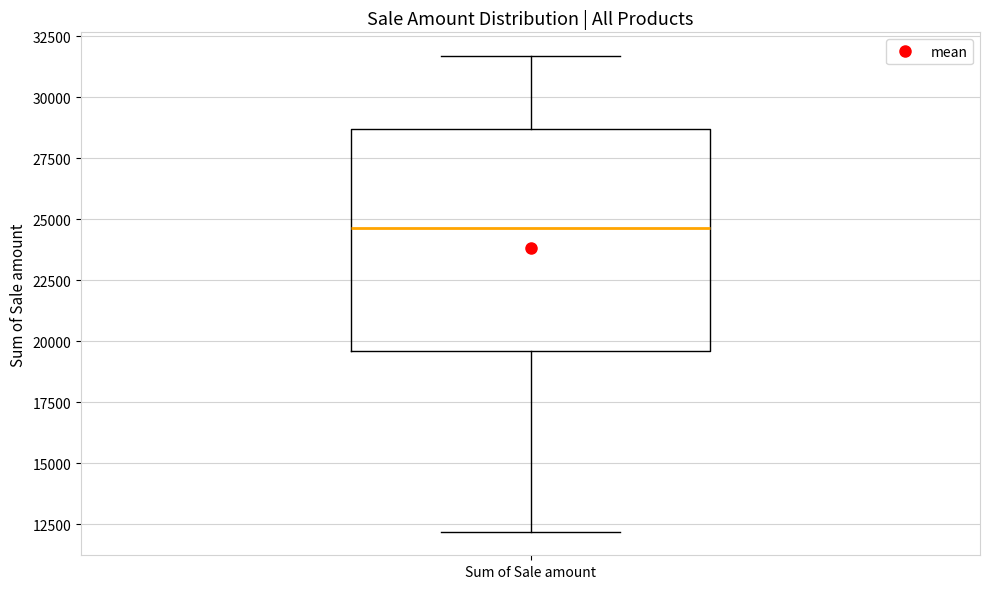

Transcribe this box plot: give where the median line is, the range the box spans, and where the two whiskers end, as read against the y-axis. The values are not printed on the chart, so give them approximately, as read against the axis.

median 24500, box 19500 to 28500, whiskers 12000 to 31500